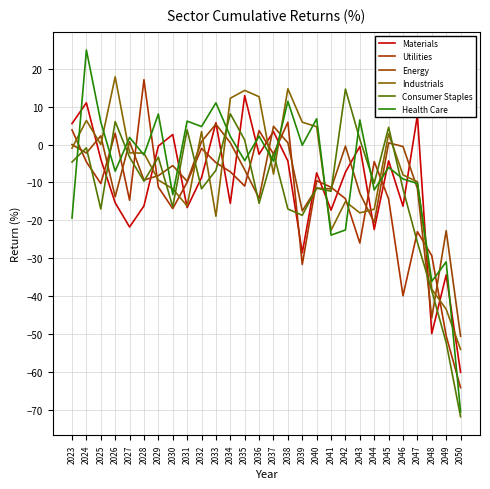

True or false: Industrials and Energy intersect in this chart.

True